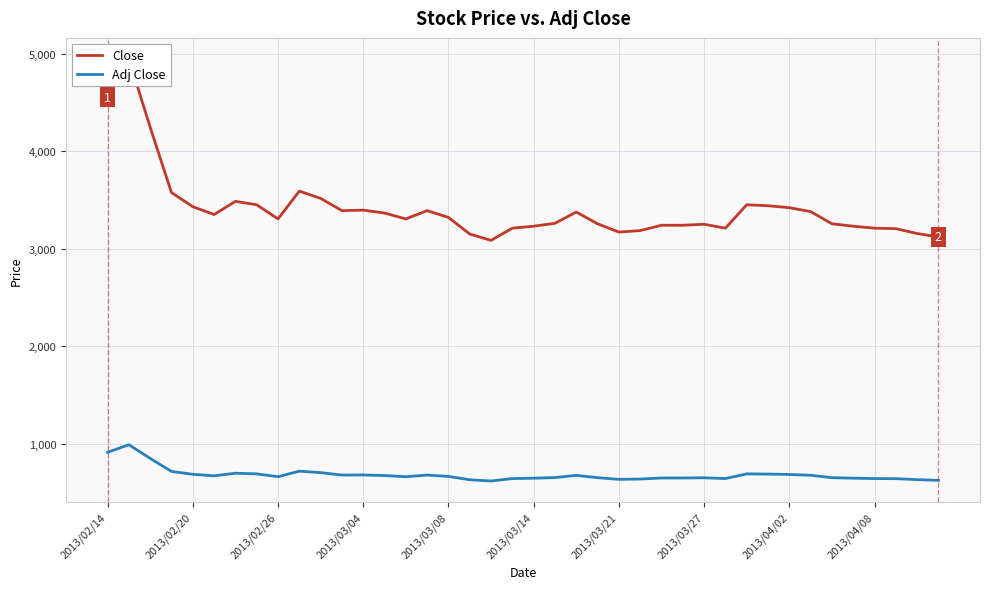

The value of Adj Close at 18 is 617. True or false?

True